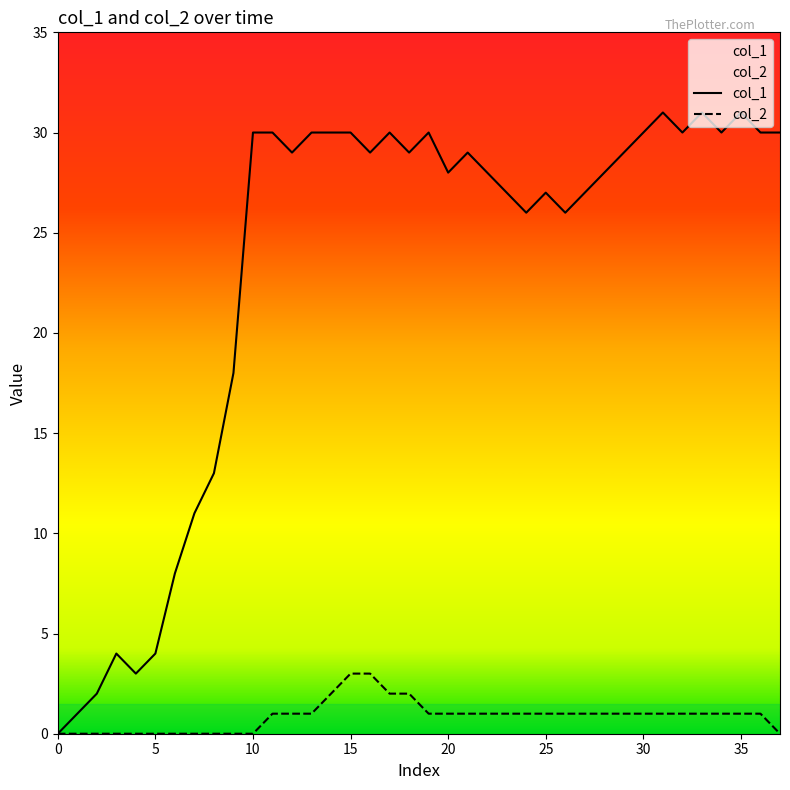

At which label does col_1 first exceed 29?

10